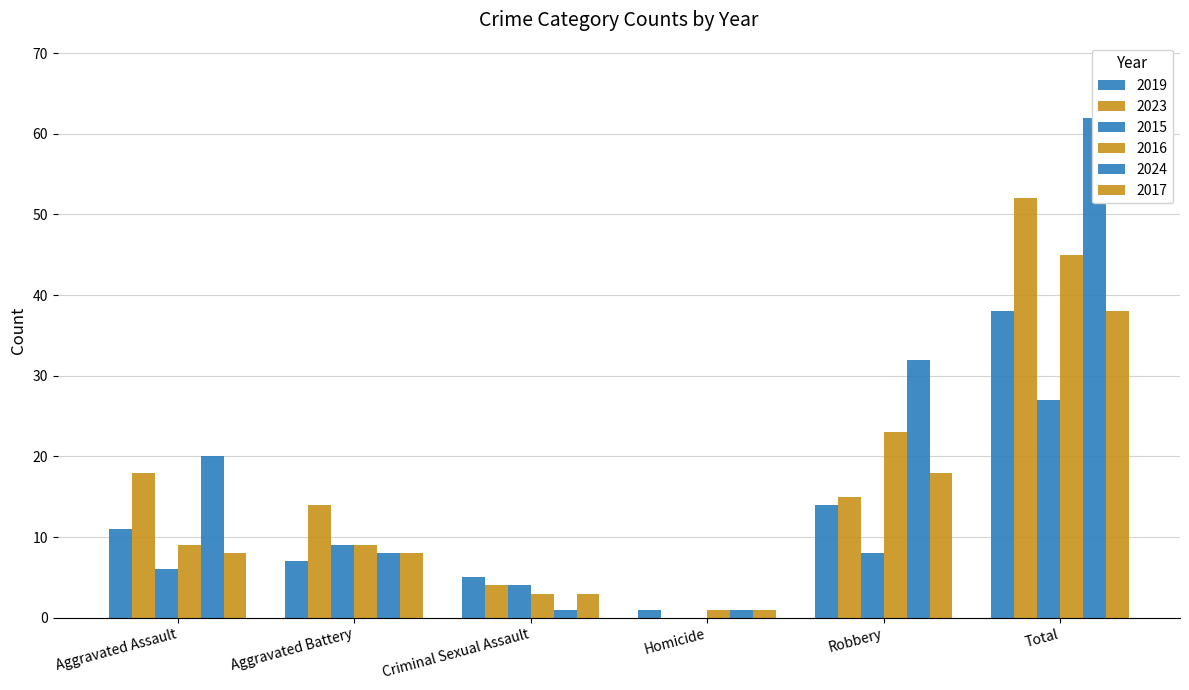

What is the difference between the second highest and minimum values in the 2016 series?

22